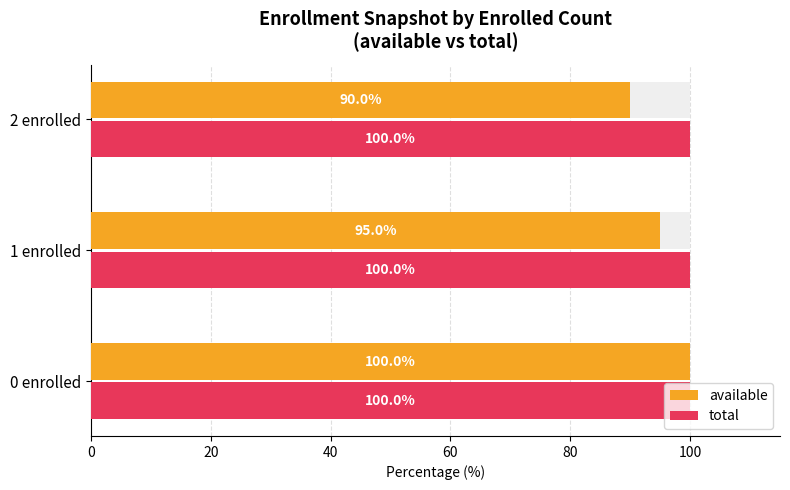

What are all the series names shown in the legend?

available, total